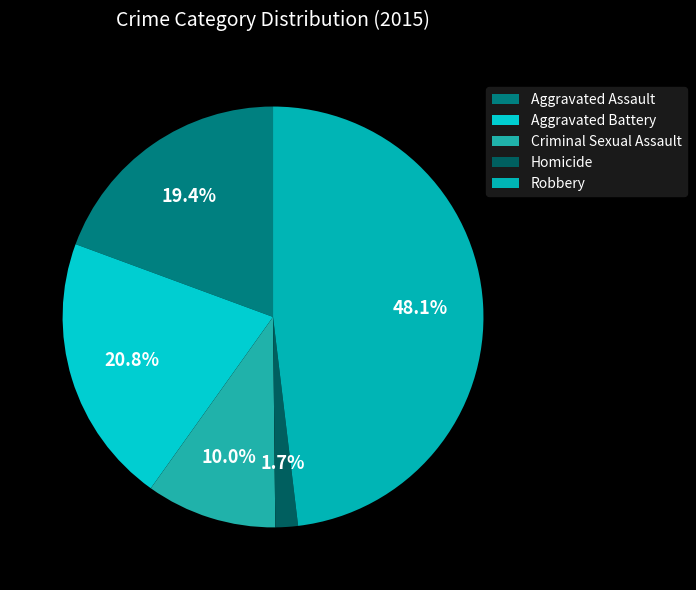

To the nearest percent, what is the difference between the largest and smallest slice percentages?

46%